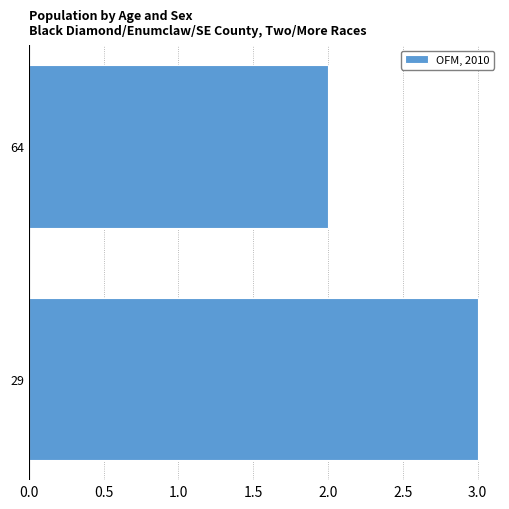

What is the sum of all values?

5